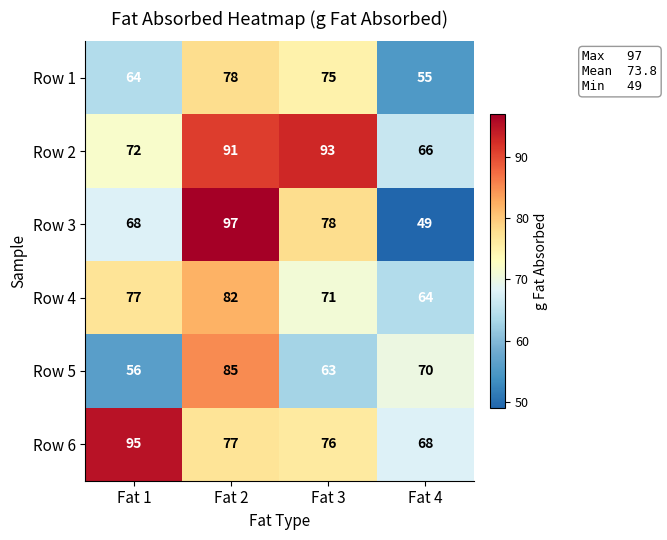

List the labels in order of Row 4 value, smallest first.

Fat 4, Fat 3, Fat 1, Fat 2